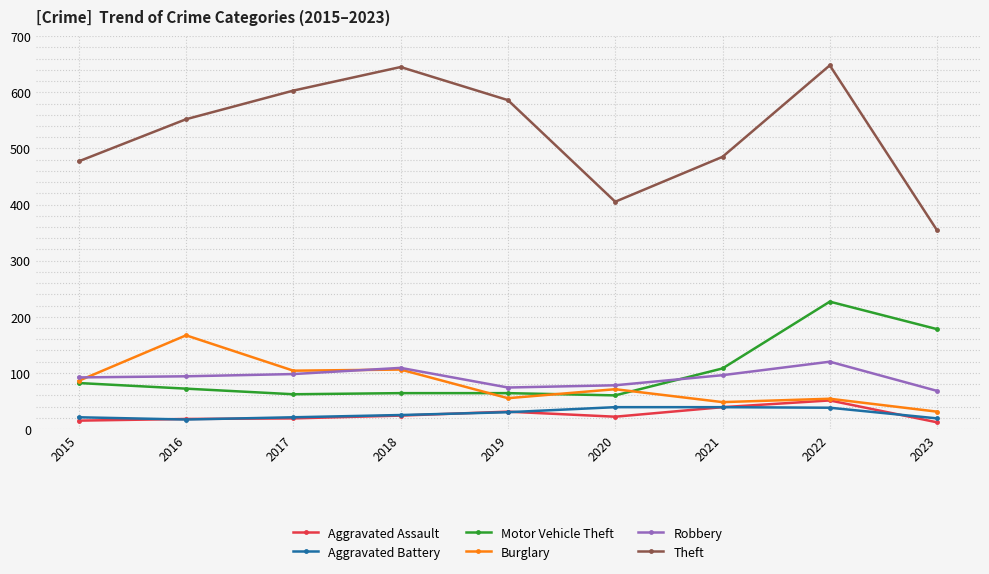

What is the value of the Robbery point at the 2nd from the left?

94